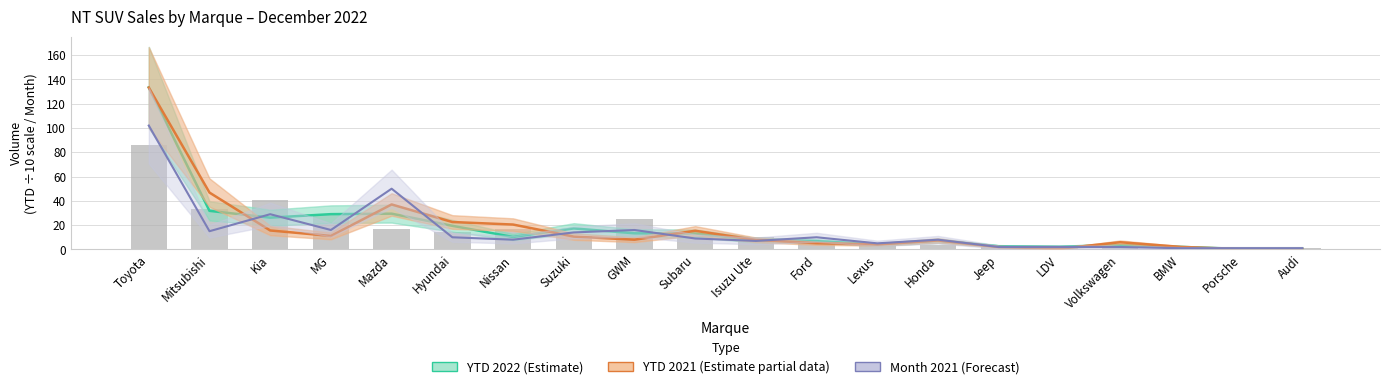

Which label corresponds to the smallest value in the chart?

Porsche